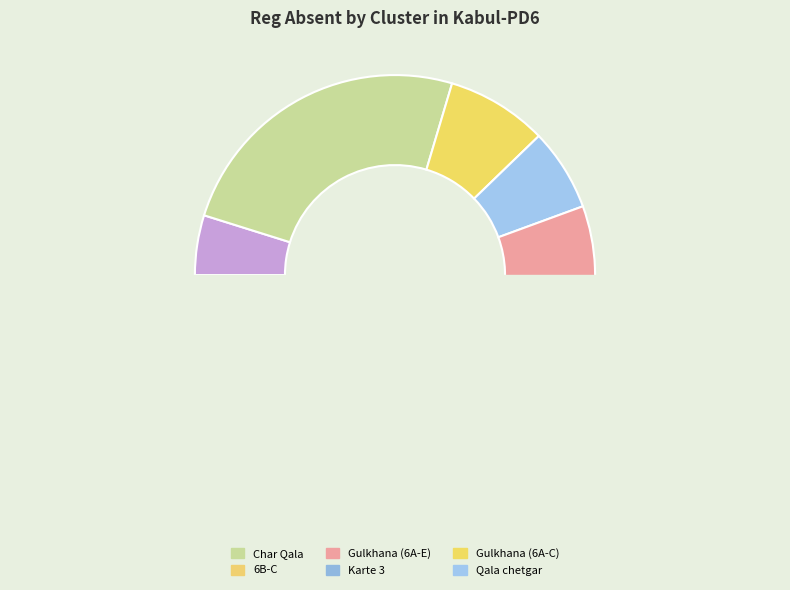

Does Gulkhana (6A-E) represent more than half of the total?

No